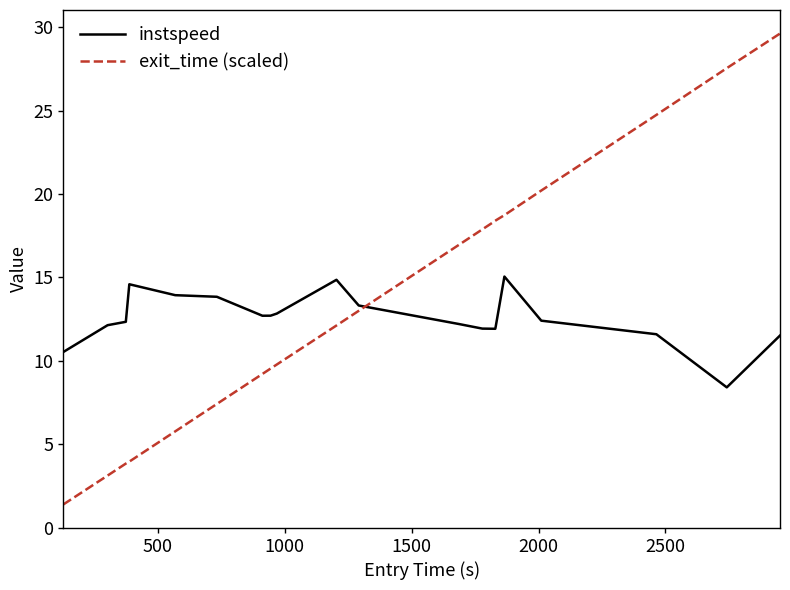

What are all the series names shown in the legend?

instspeed, exit_time (scaled)